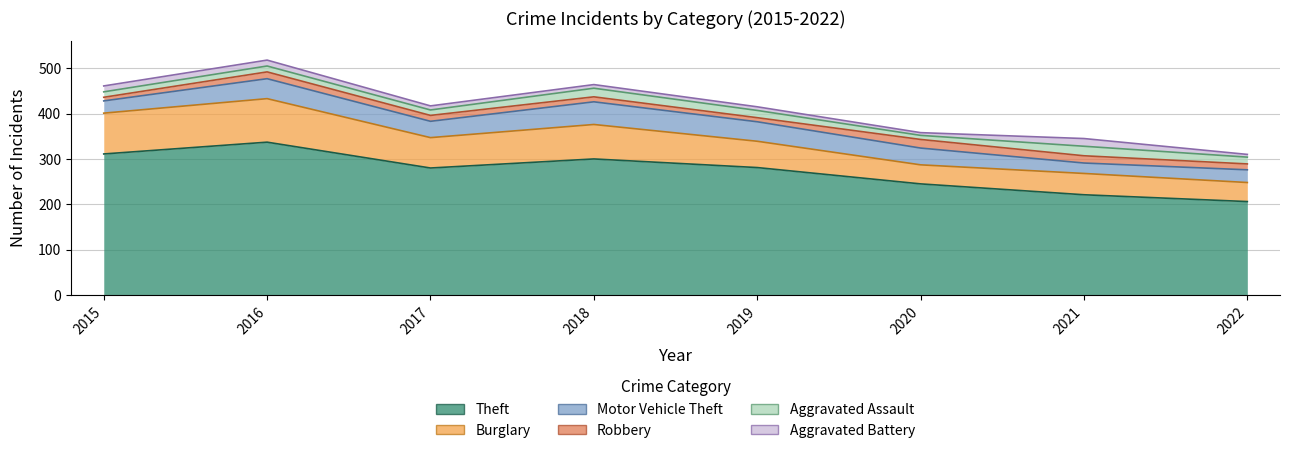

At which category does the chart reach its minimum across all series?

2020